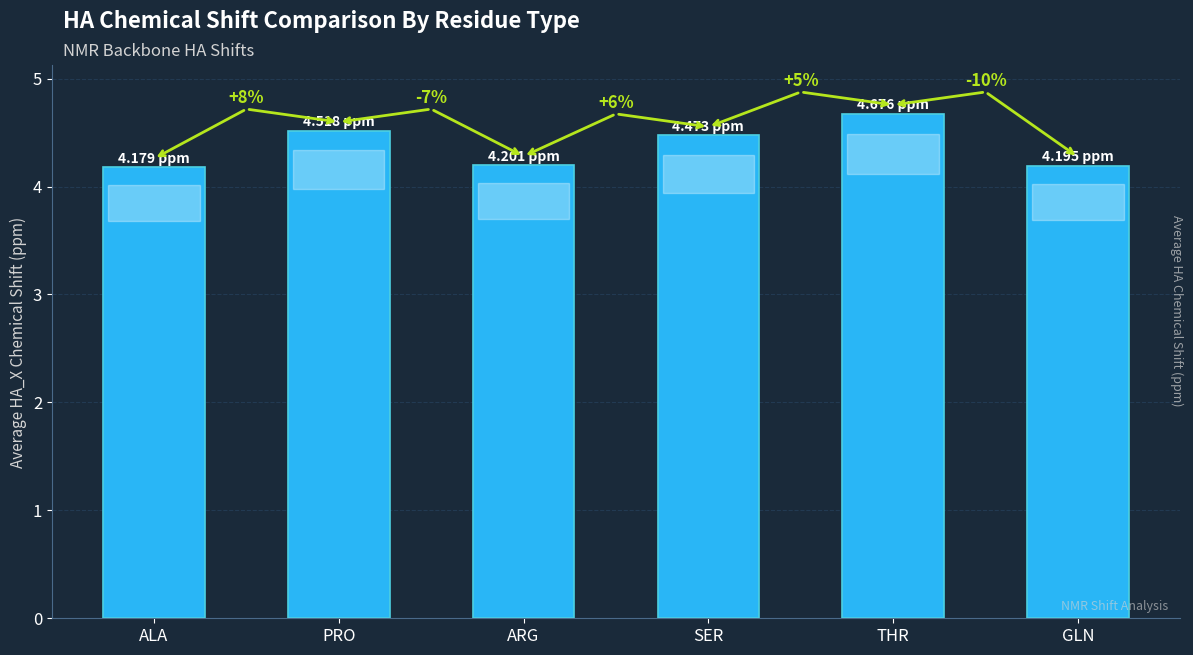

What is the label of the 4th bar from the right?

ARG